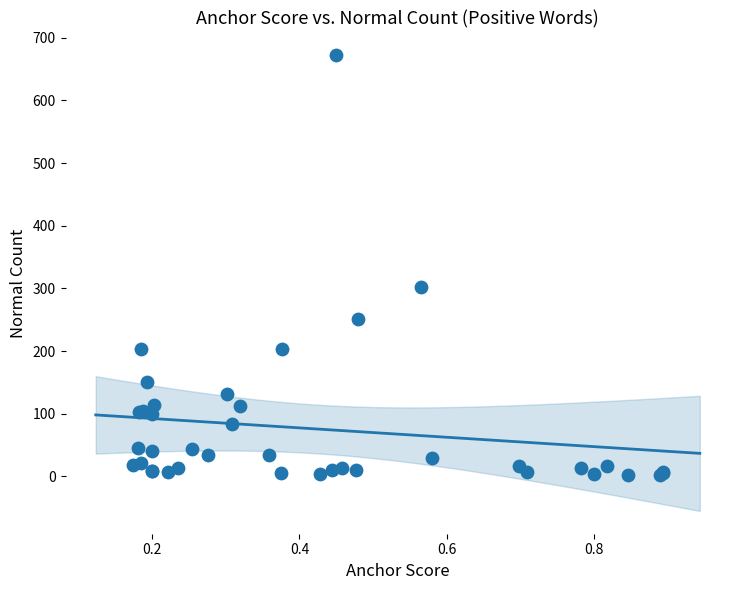

What Y value in the scatter plot is closest to 337?

303